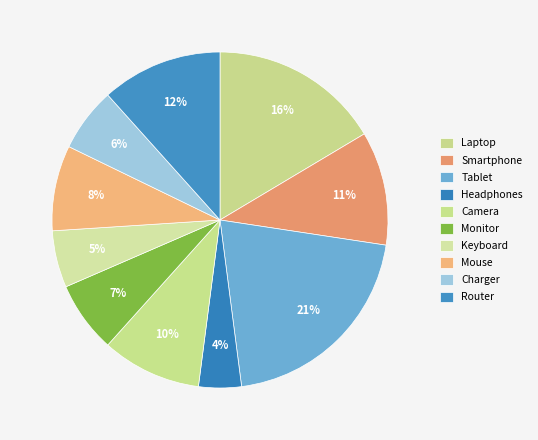

How much of the chart is everything except Headphones?

95.9%